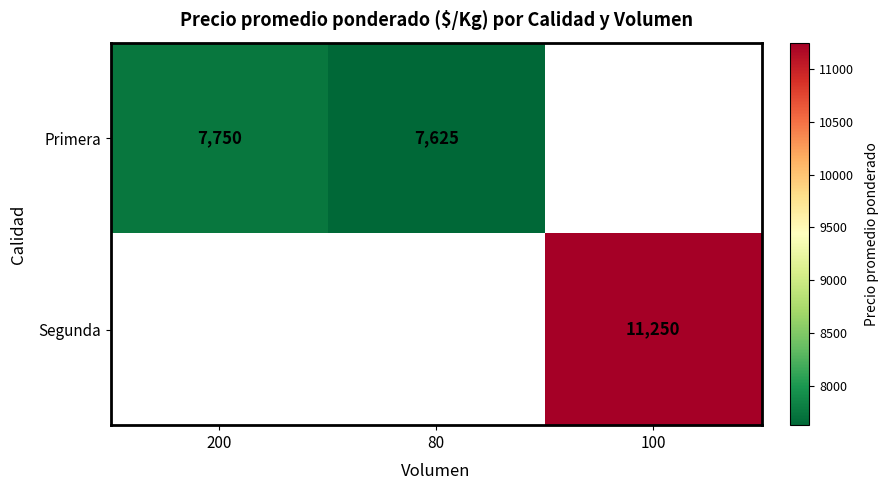

Is the value of Primera at 80 greater than the value of Segunda at 100?

No